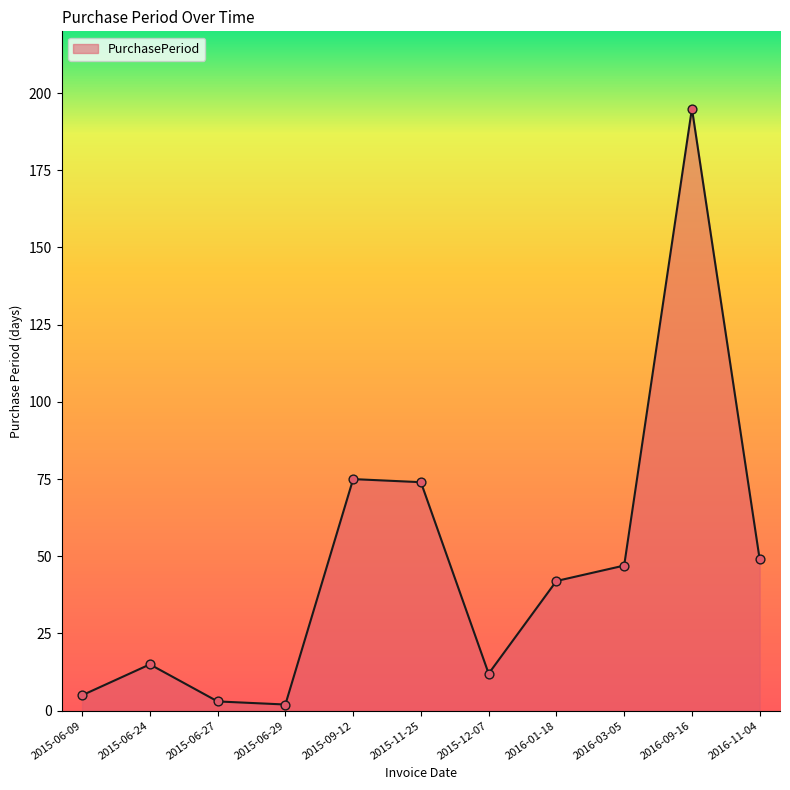

Approximately how many times larger is the value at 2016-11-04 compared to 2016-01-18?

1.2